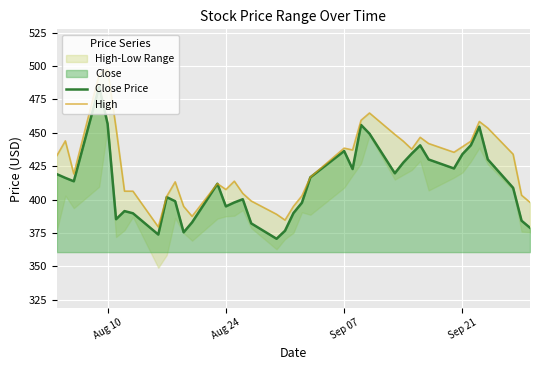

What is the minimum value for Close Price?

370.7